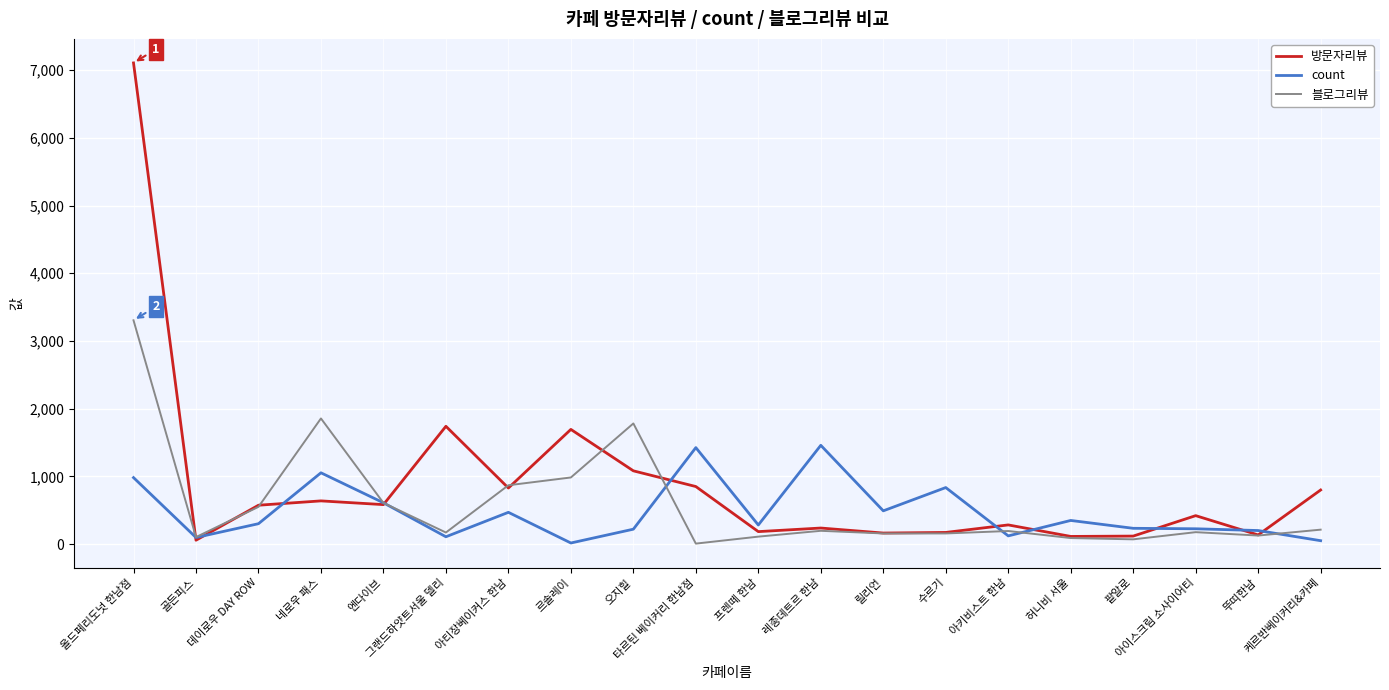

Where is the first local minimum for count?

골든피스